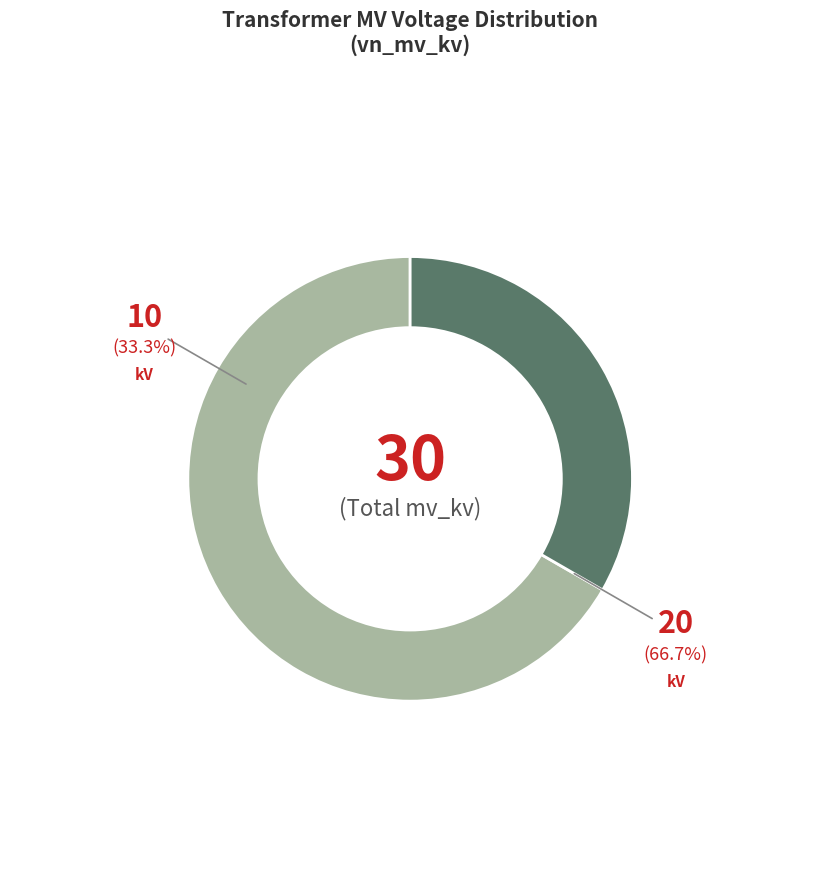

What is the change in value from 63/25/38 MVA 110/20/10 kV to 63/25/38 MVA 110/10/10 kV?

-10